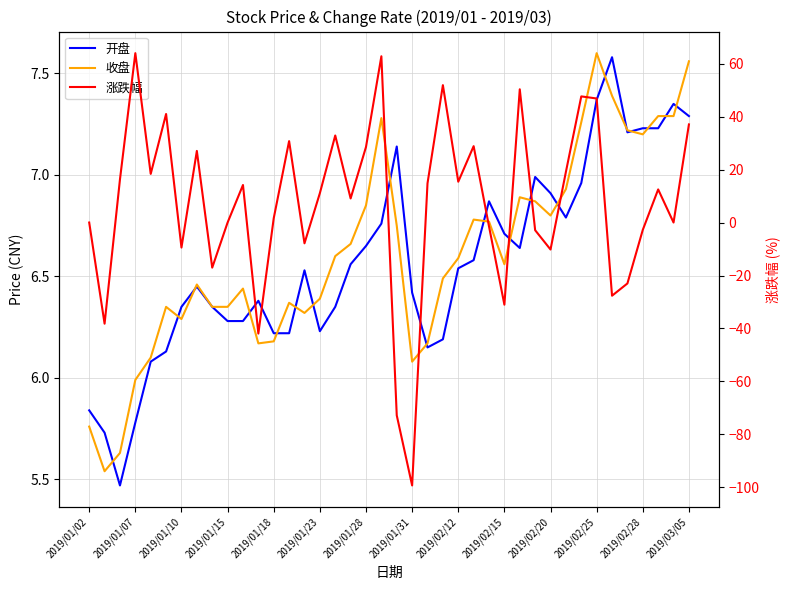

How many data points in 开盘 are above 6?

36